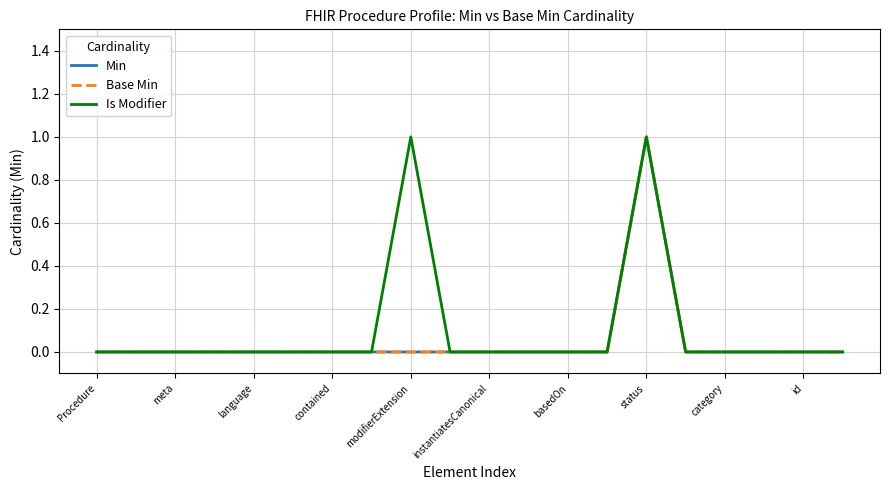

Reading right to left, what are all the values shown in this chart?

Min: 0	0	0	0	0	1	0	0	0	0	0	0	0	0	0	0	0	0	0	0
Base Min: 0	0	0	0	0	1	0	0	0	0	0	0	0	0	0	0	0	0	0	0
Is Modifier: 0	0	0	0	0	1	0	0	0	0	0	1	0	0	0	0	0	0	0	0